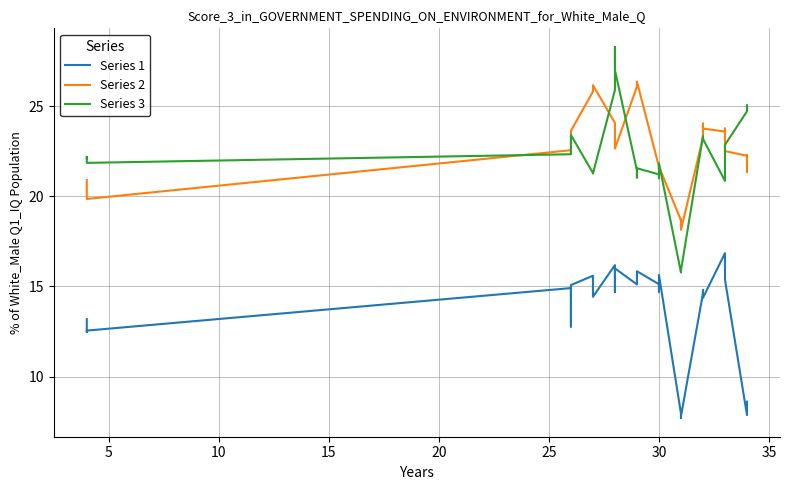

True or false: Series 2 has more than 2 interior local peaks.

True